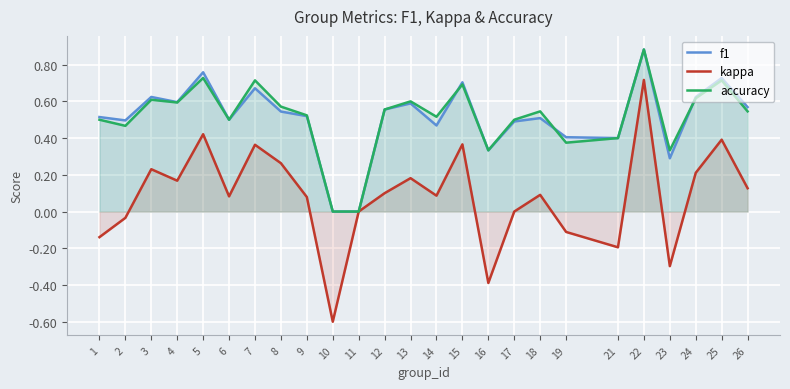

Where is the first local minimum for f1?

2